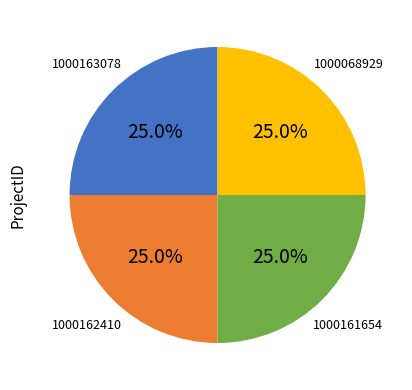

Does any single category account for the majority?

No